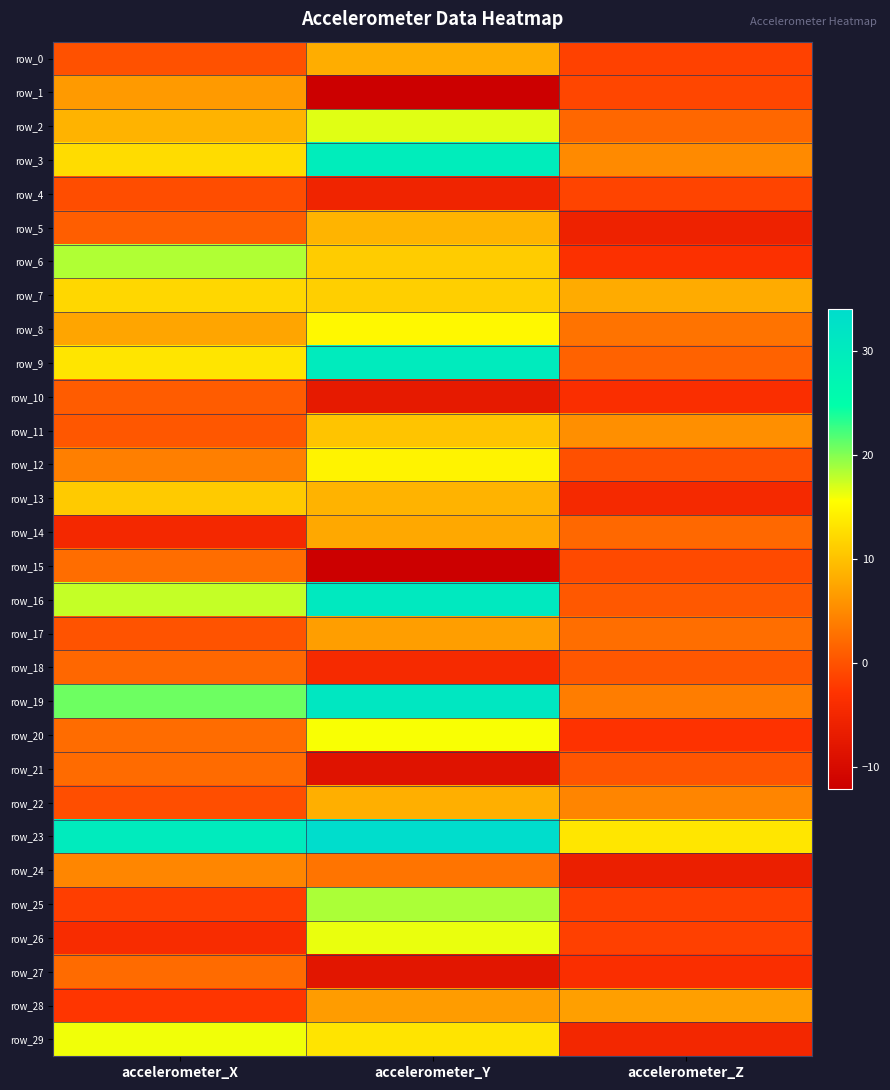

Between accelerometer_Z and accelerometer_Y, which is larger?

accelerometer_Y